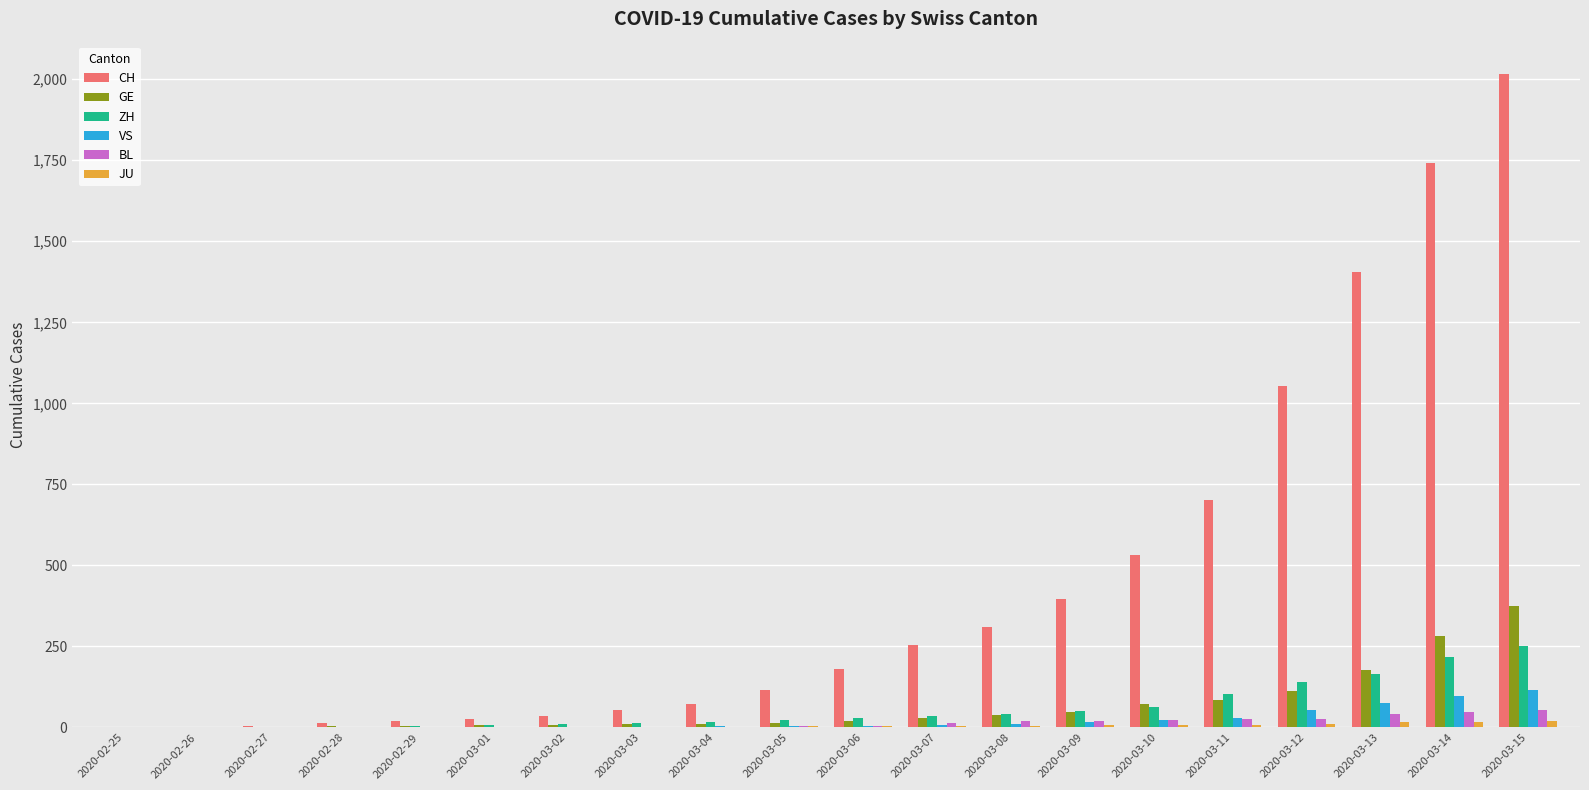

The value of BL at 2020-03-04 is 2. True or false?

True